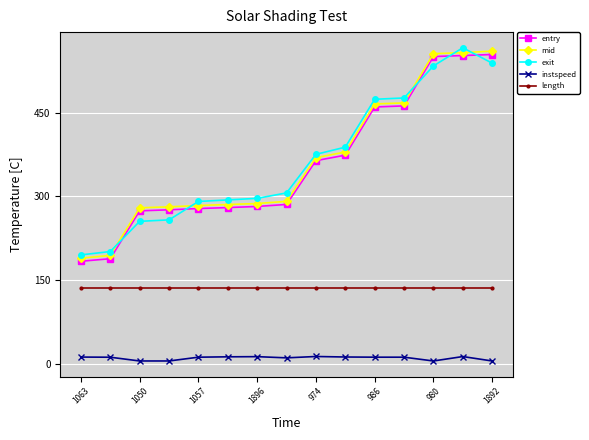

What is the value of the mid point at the 2nd from the left?

194.2